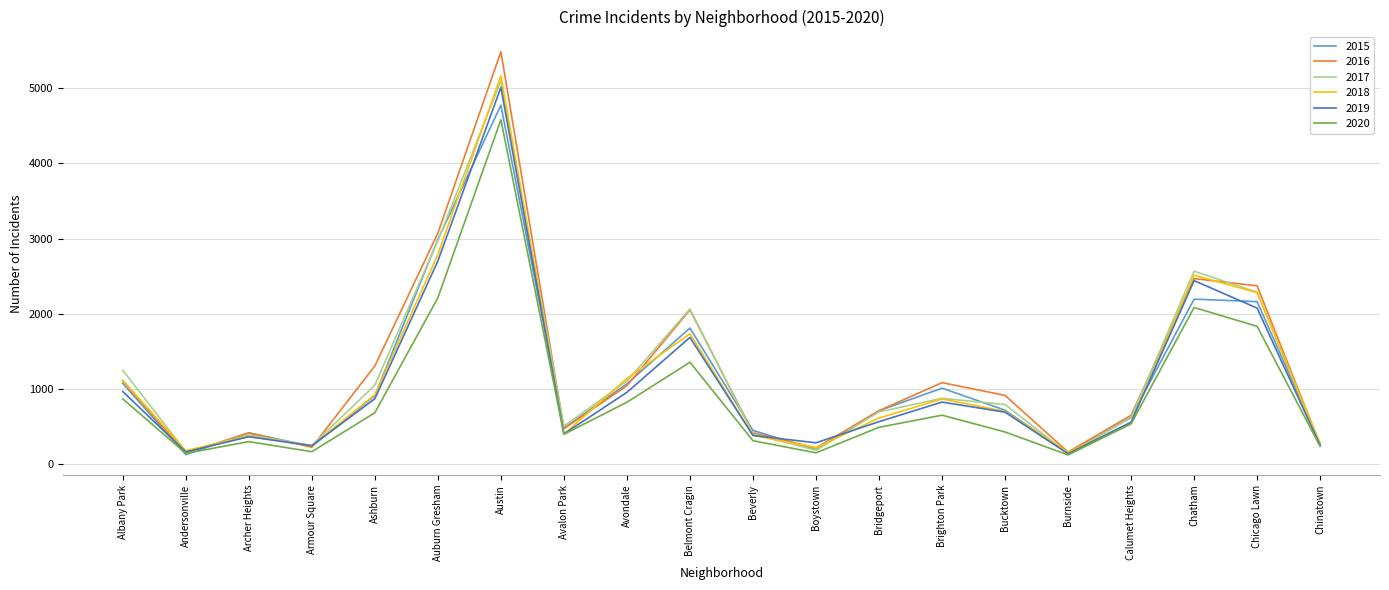

Count the number of categories in the chart.

20